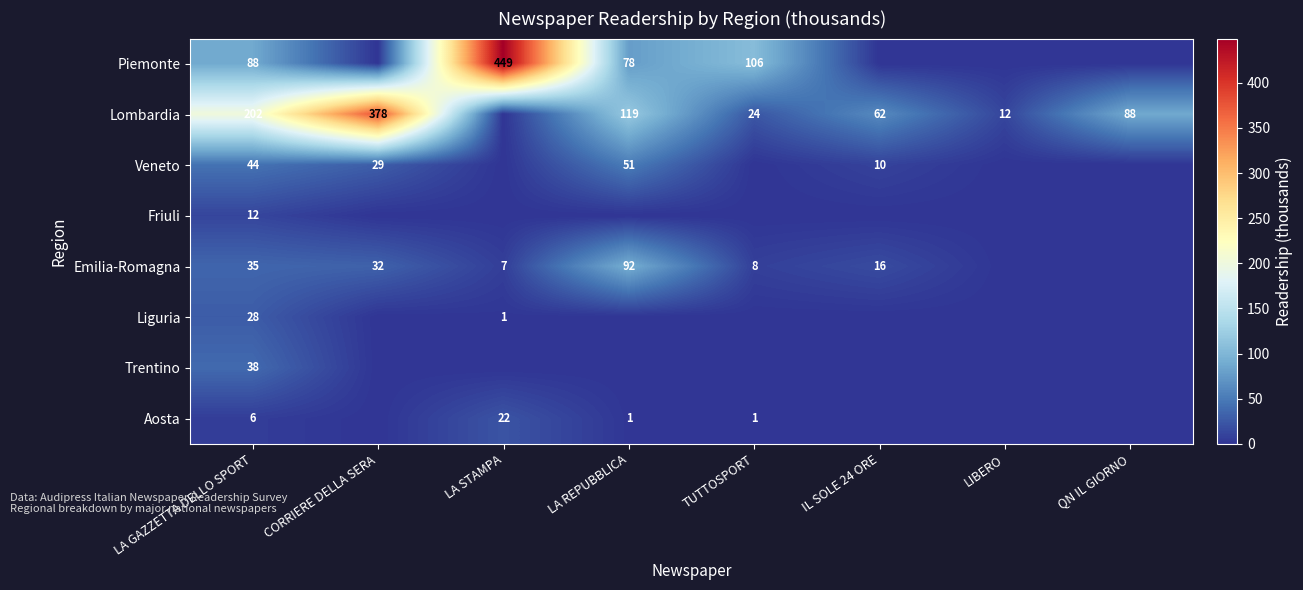

True or false: Lombardia has a value of 378 at CORRIERE DELLA SERA.

True